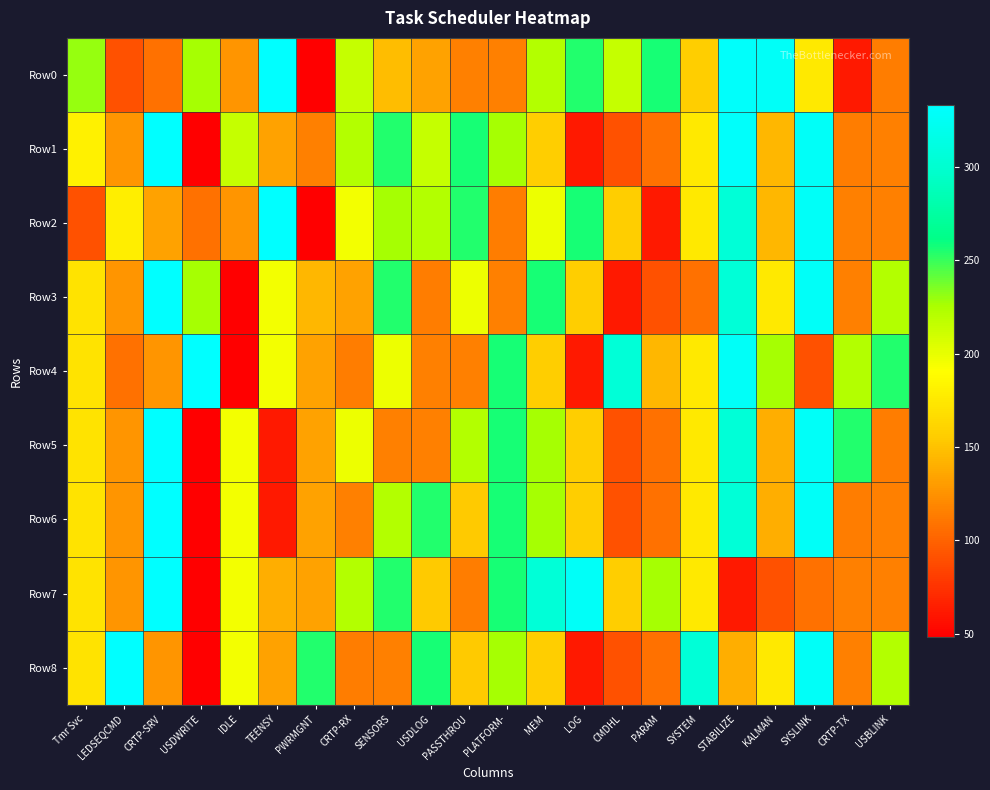

Rank the series by their maximum value, from lowest to highest.

Row0, Row1, Row2, Row3, Row4, Row5, Row6, Row7, Row8